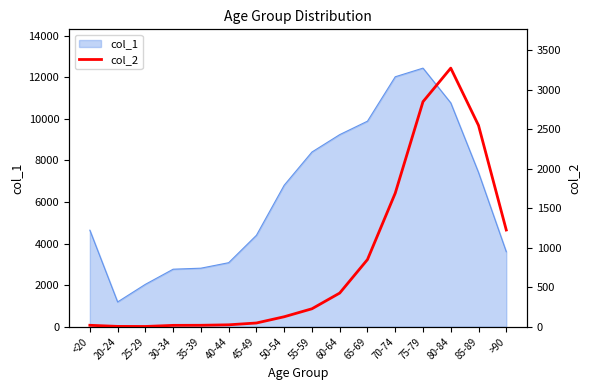

How many interior local valleys (lower than both neighbors) does the data have?

1